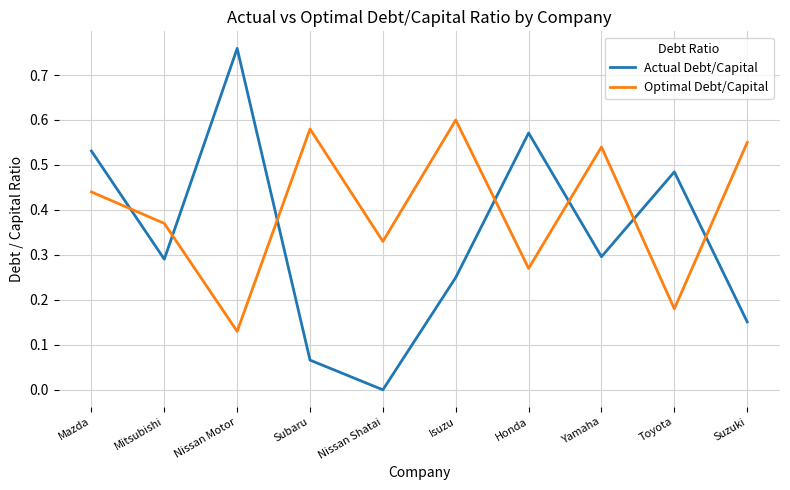

Which series has the widest spread of values?

Actual Debt/Capital